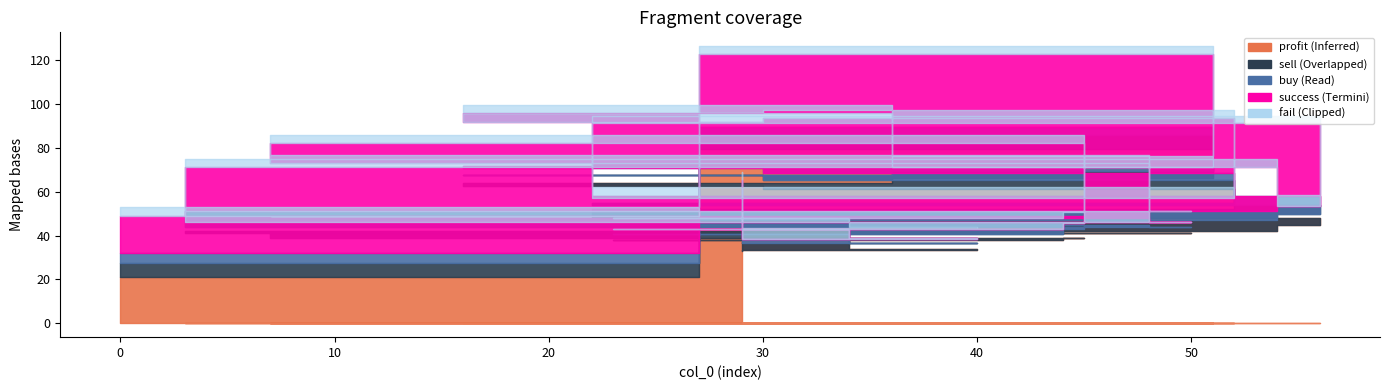

True or false: fail and sell cross at least once.

False